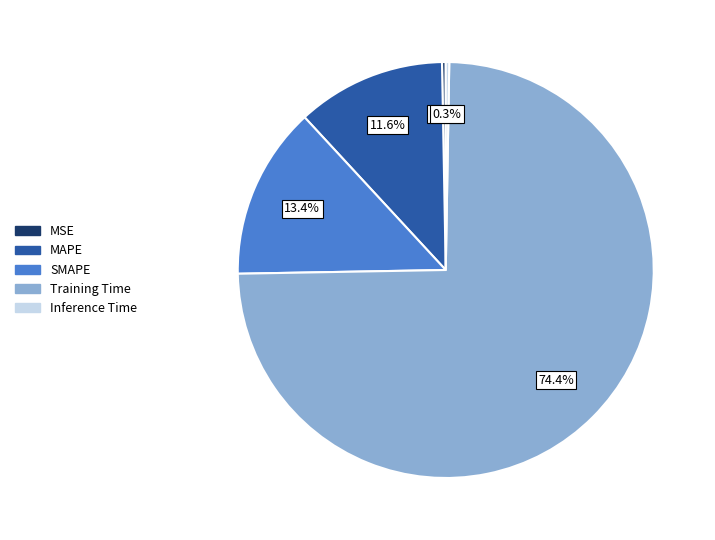

Which category has the biggest portion of the pie?

Training Time